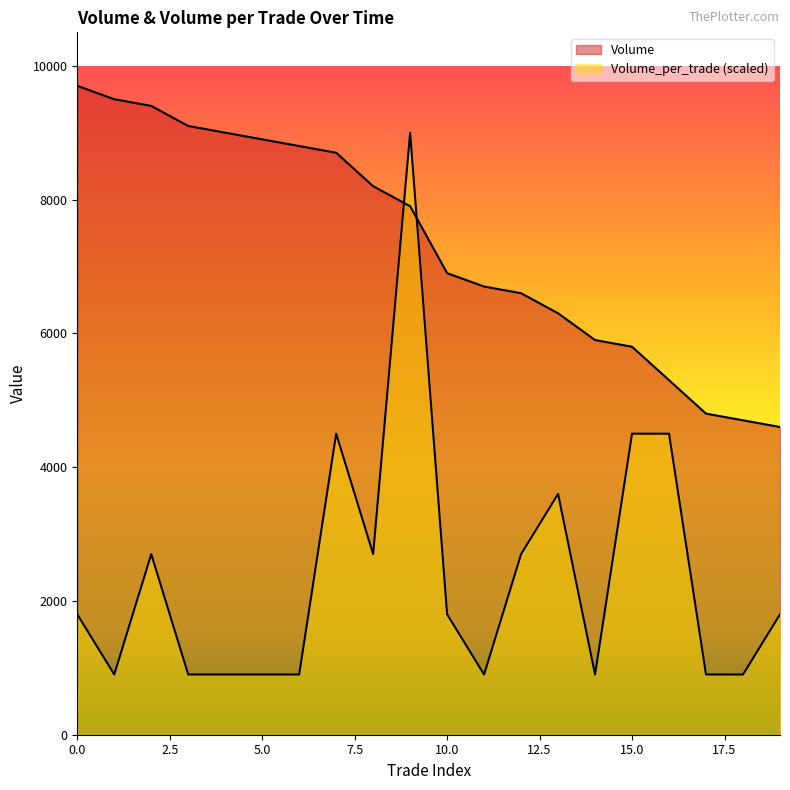

Rank the categories by Volume value from lowest to highest.

19, 18, 17, 16, 15, 14, 13, 12, 11, 10, 9, 8, 7, 6, 5, 4, 3, 2, 1, 0